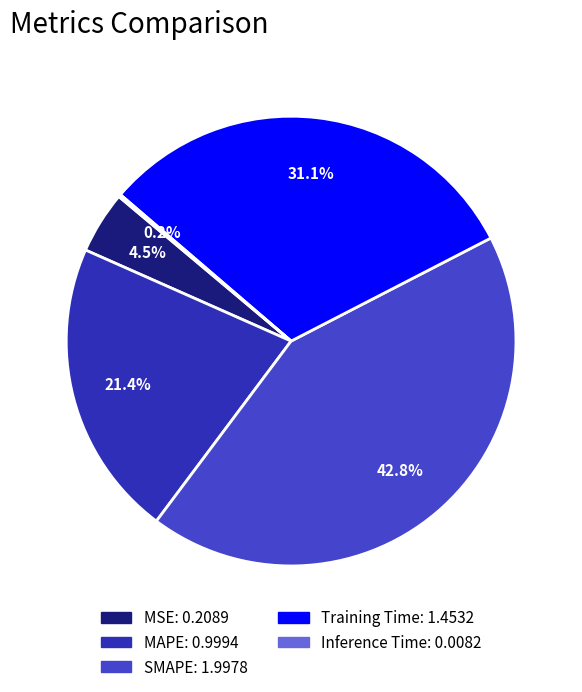

To the nearest percent, what is the difference between the largest and smallest slice percentages?

43%